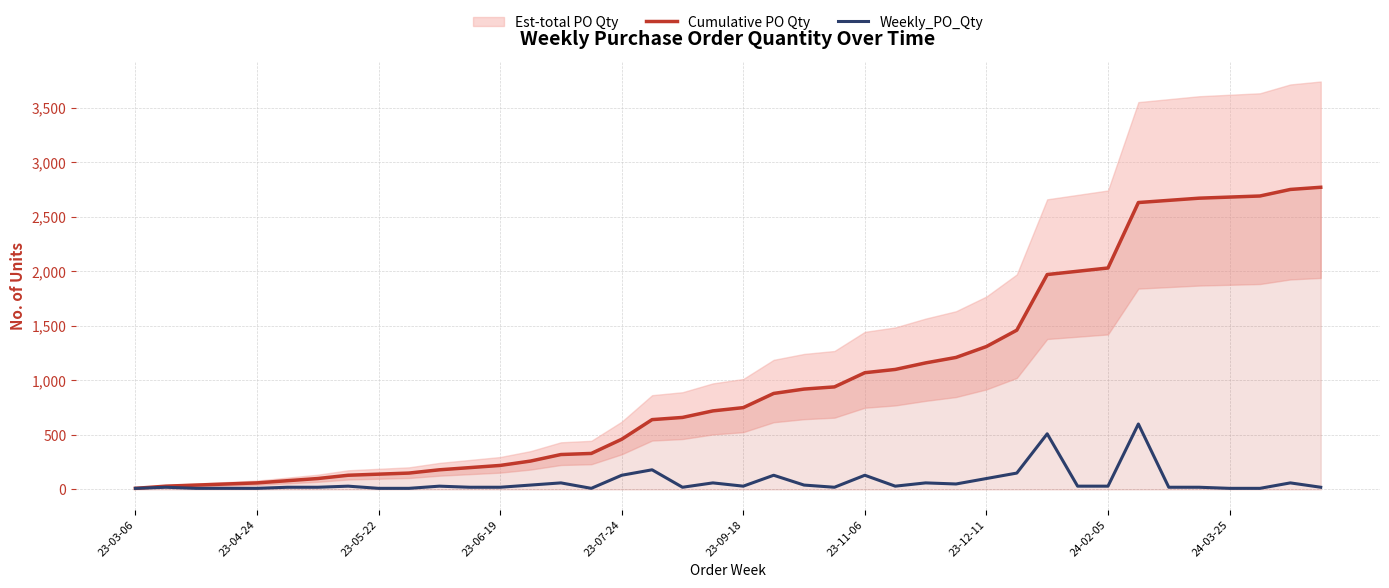

What is the spread (max minus min) of values at 15?

320